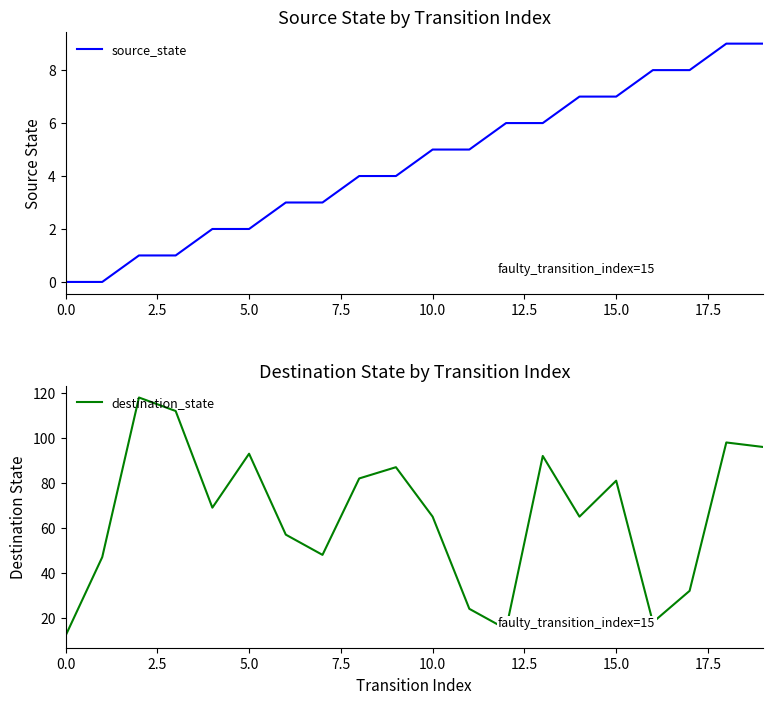

The value of destination_state at 16 is 18. True or false?

True